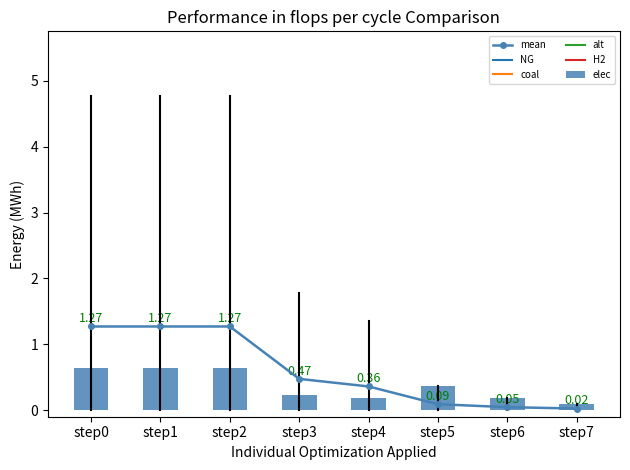

Is the value of mean at step7 greater than the value of elec at step7?

No